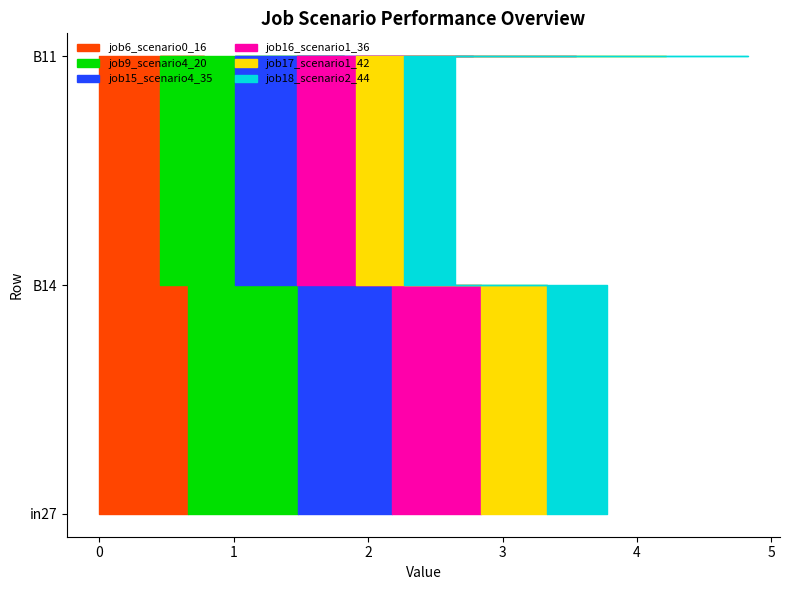

Reading right to left, extract all data points from this chart.

job6_scenario0_16: B11=0.8	B14=0.5	in27=0.7
job9_scenario4_20: B11=1.0	B14=0.6	in27=0.8
job15_scenario4_35: B11=1.0	B14=0.5	in27=0.7
job16_scenario1_36: B11=0.8	B14=0.4	in27=0.7
job17_scenario1_42: B11=0.7	B14=0.4	in27=0.5
job18_scenario2_44: B11=0.6	B14=0.4	in27=0.4